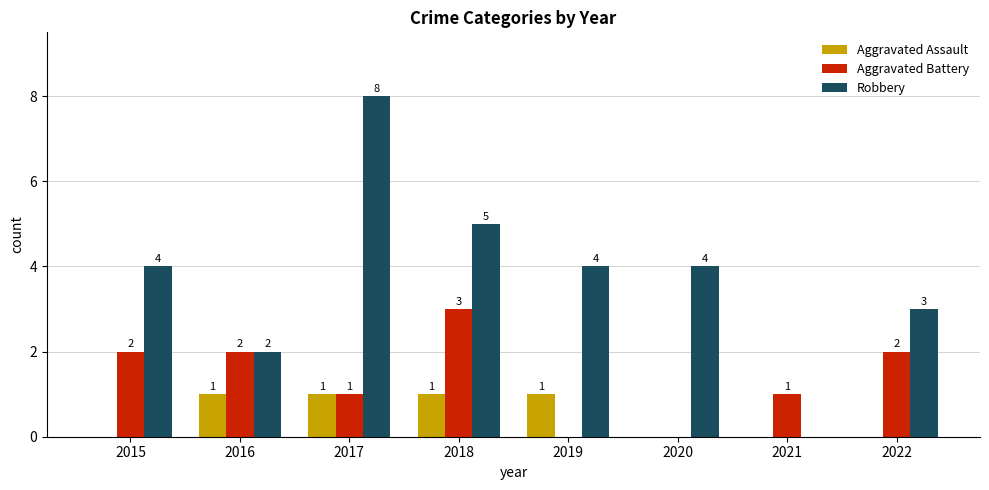

Between 2019 and 2021, which series saw the biggest shift?

Robbery